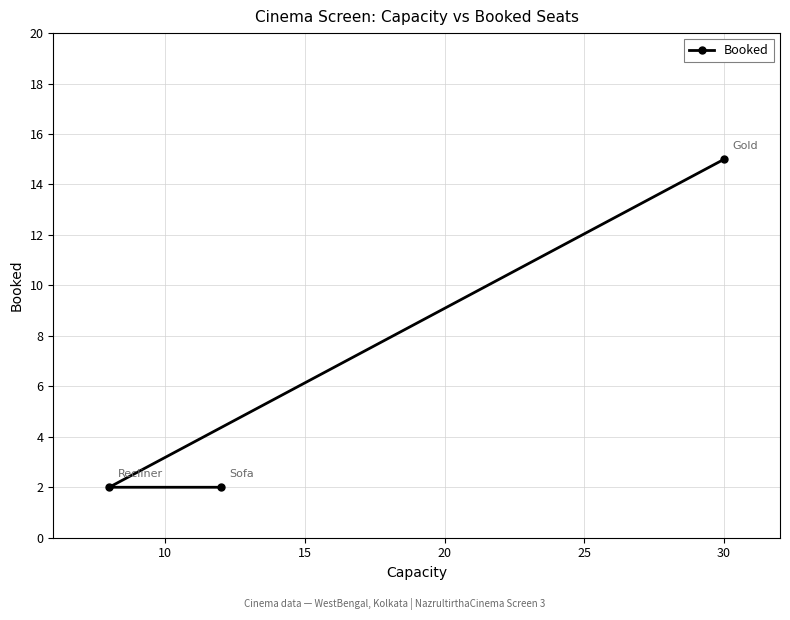

What is the difference between the maximum and minimum values?

13